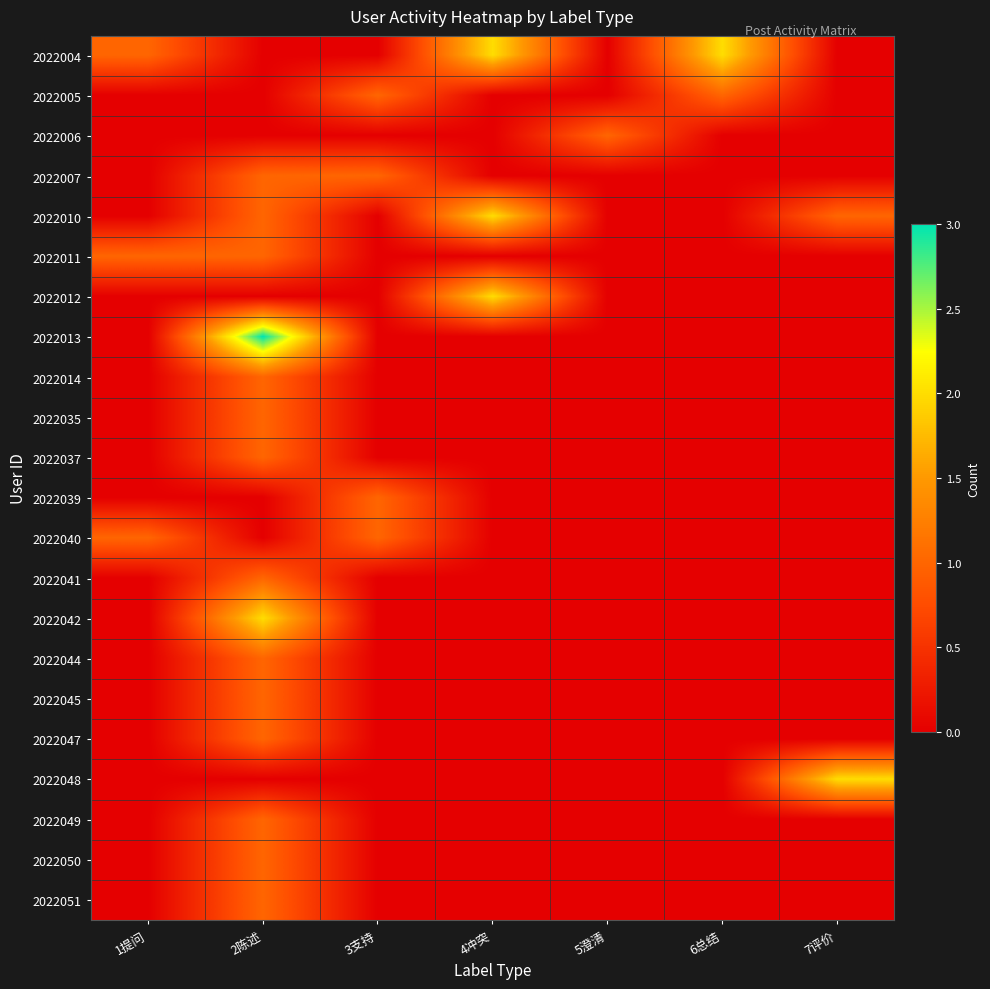

Which has a higher value, 1提问 or 7评价?

1提问